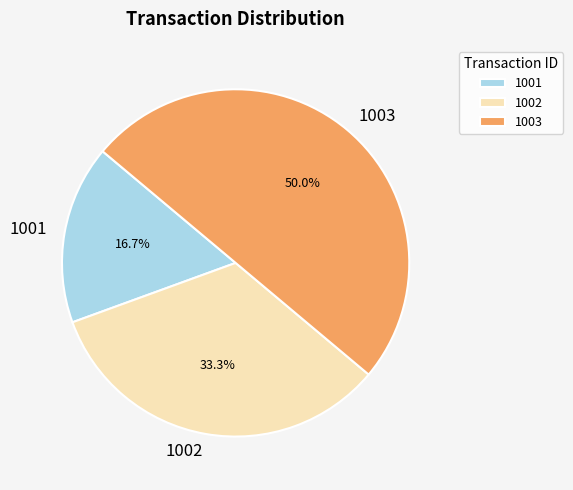

To the nearest percent, what is the combined percentage of 1002 and 1001?

50%